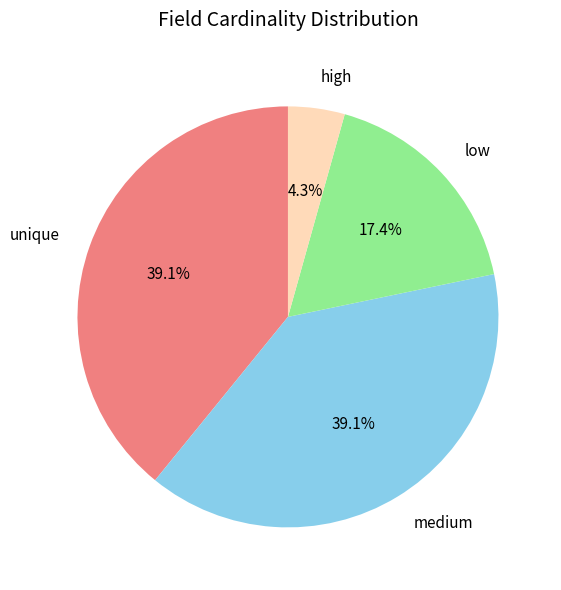

What is the smallest slice in the pie chart?

high